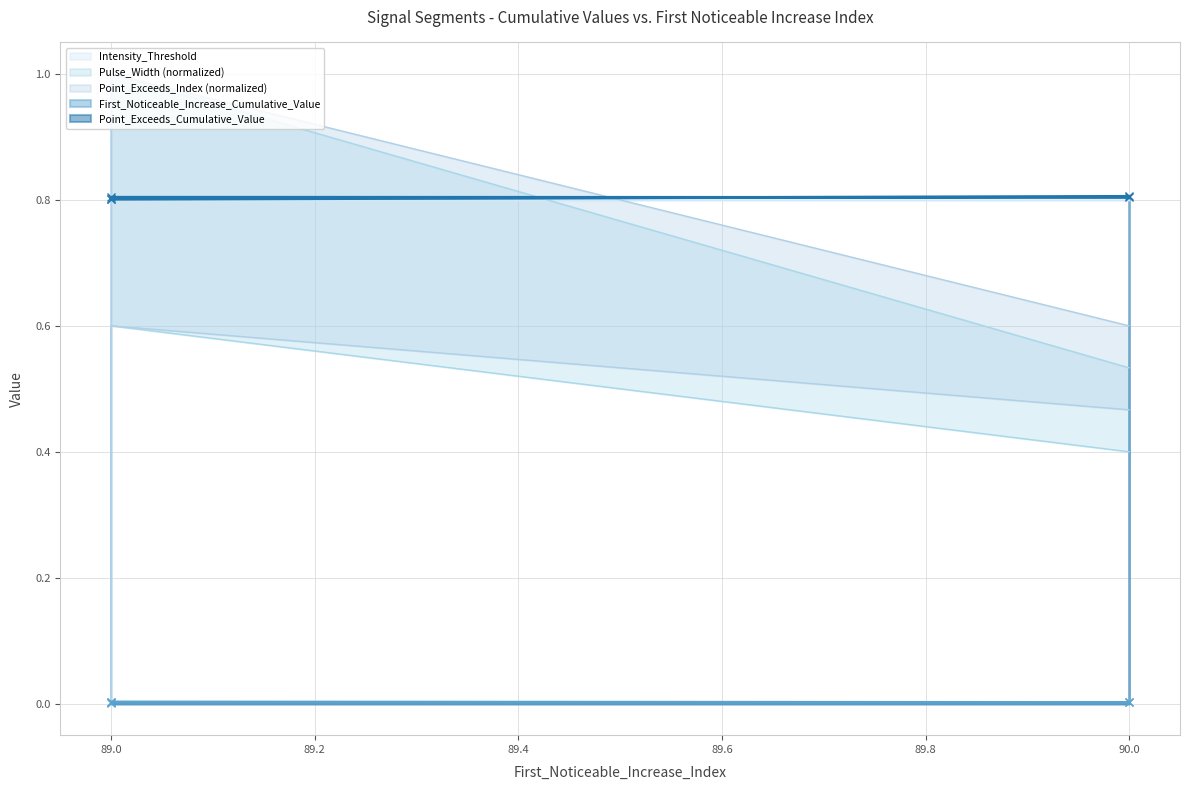

At which label does First_Noticeable_Increase_Cumulative_Value reach its minimum?

89